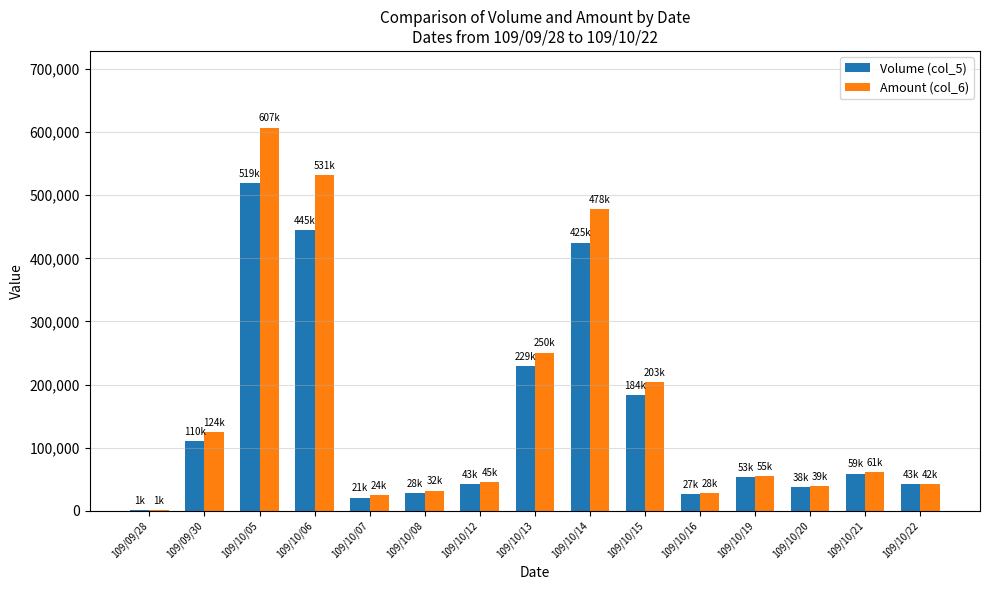

Are the bars horizontal?

No